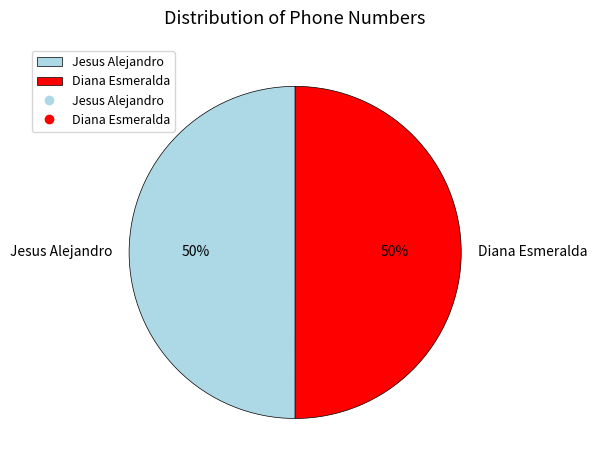

What is the ratio of the value at Diana Esmeralda to the value at Jesus Alejandro?

1.0